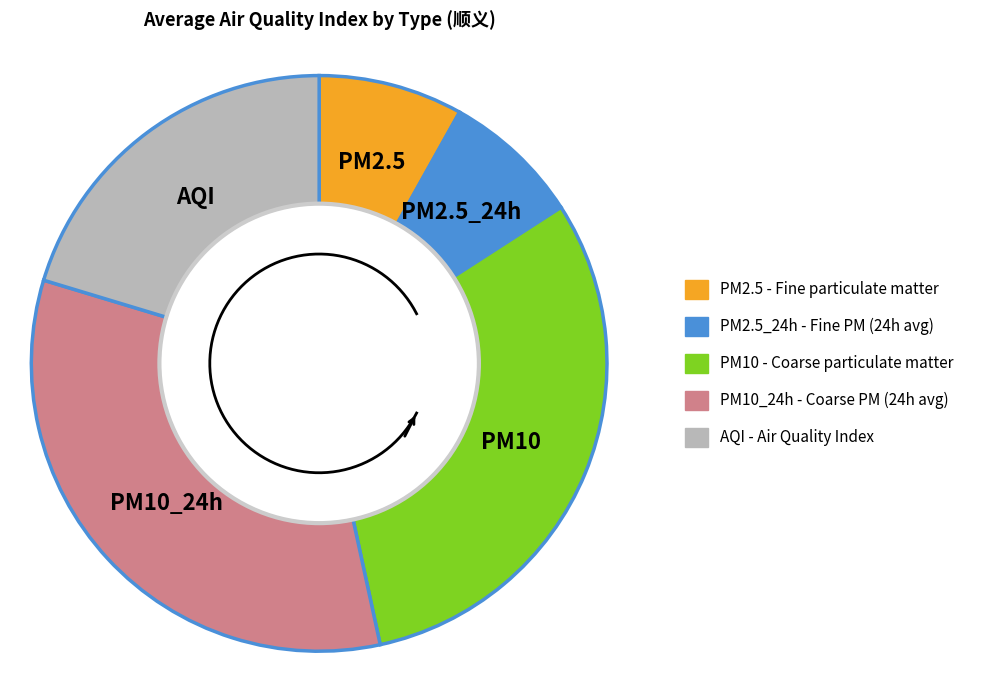

What percentage do PM2.5 and PM10_24h together represent?

41.2%